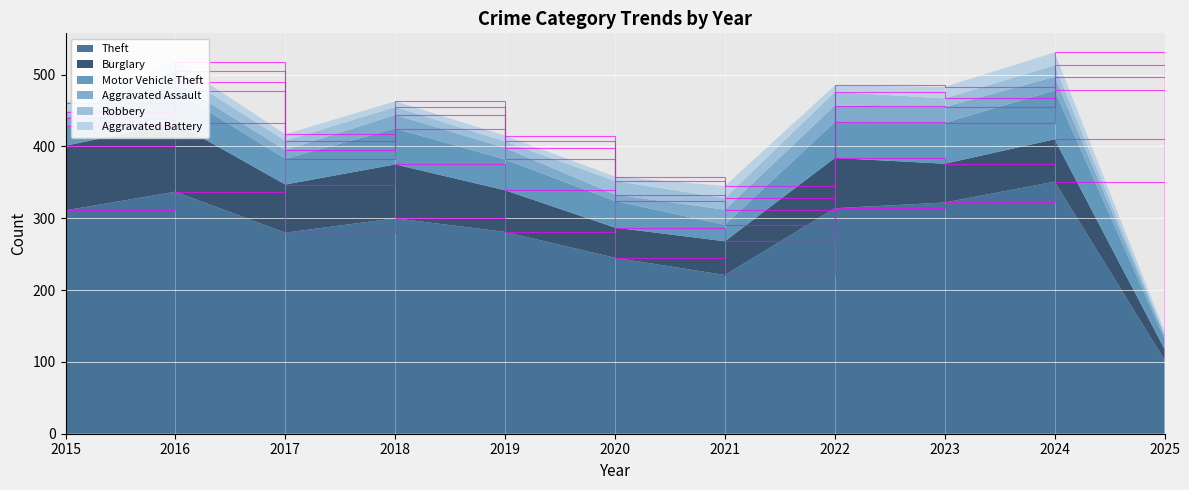

Reading left to right, extract all data points from this chart.

Theft: 2015=311	2016=337	2017=280	2018=300	2019=281	2020=245	2021=221	2022=314	2023=322	2024=351	2025=103
Burglary: 2015=90	2016=96	2017=67	2018=75	2019=58	2020=42	2021=47	2022=70	2023=54	2024=59	2025=15
Motor Vehicle Theft: 2015=27	2016=44	2017=36	2018=50	2019=43	2020=37	2021=23	2022=50	2023=57	2024=68	2025=14
Aggravated Assault: 2015=12	2016=13	2017=12	2018=19	2019=16	2020=9	2021=21	2022=23	2023=22	2024=19	2025=5
Robbery: 2015=8	2016=15	2017=13	2018=11	2019=9	2020=19	2021=16	2022=19	2023=12	2024=16	2025=2
Aggravated Battery: 2015=13	2016=13	2017=9	2018=8	2019=8	2020=6	2021=17	2022=9	2023=16	2024=18	2025=4